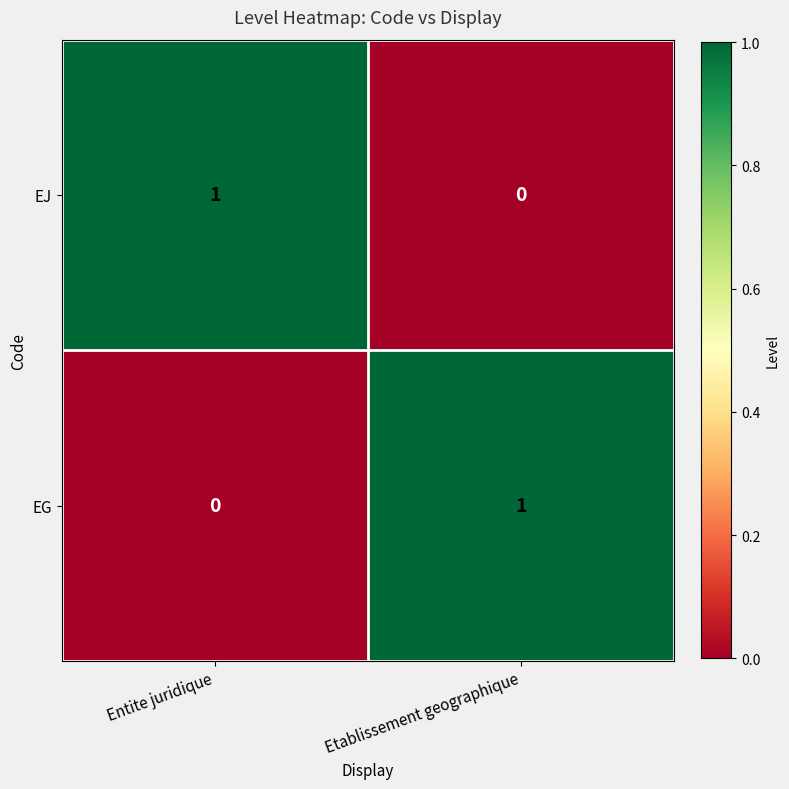

The EG series shows 1 at Etablissement geographique. True or false?

True